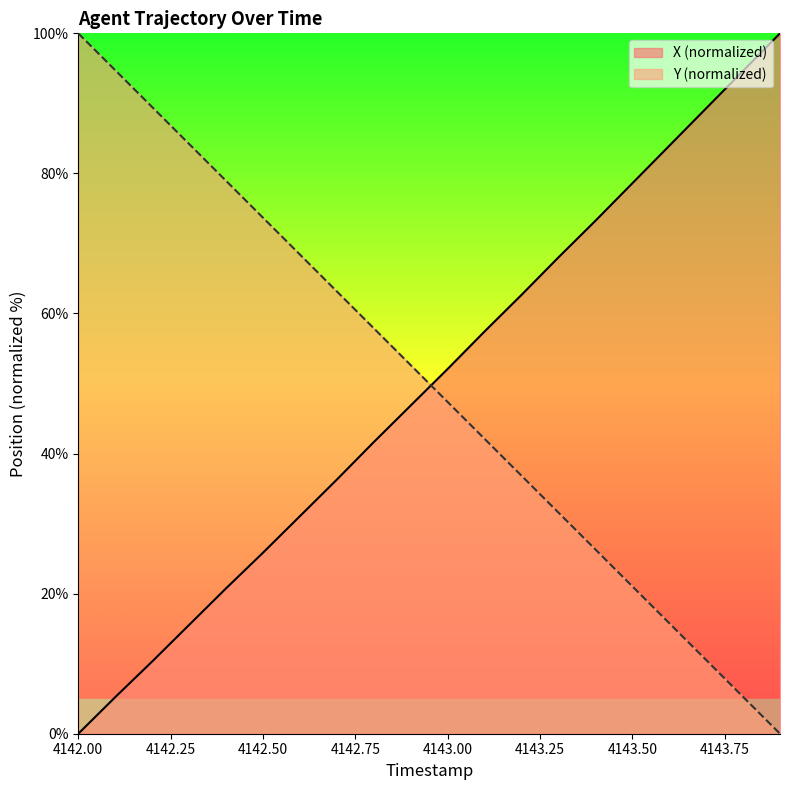

Is it true that Y (normalized) equals 73.7 at 4142.50?

True